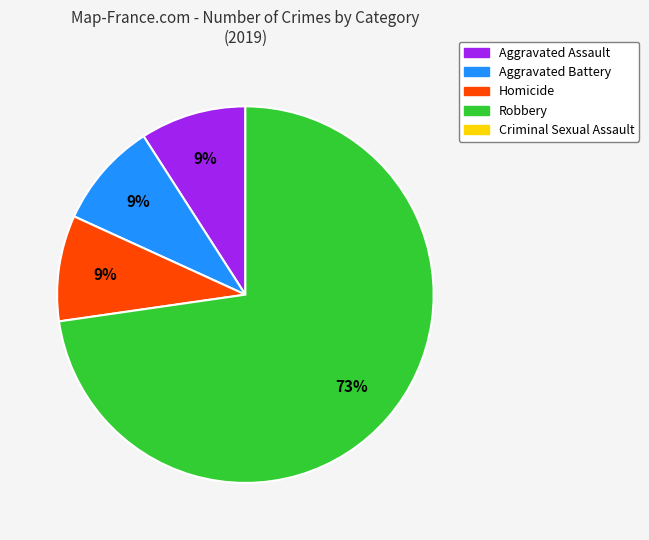

To the nearest percent, what is the difference between the largest and smallest slice percentages?

64%